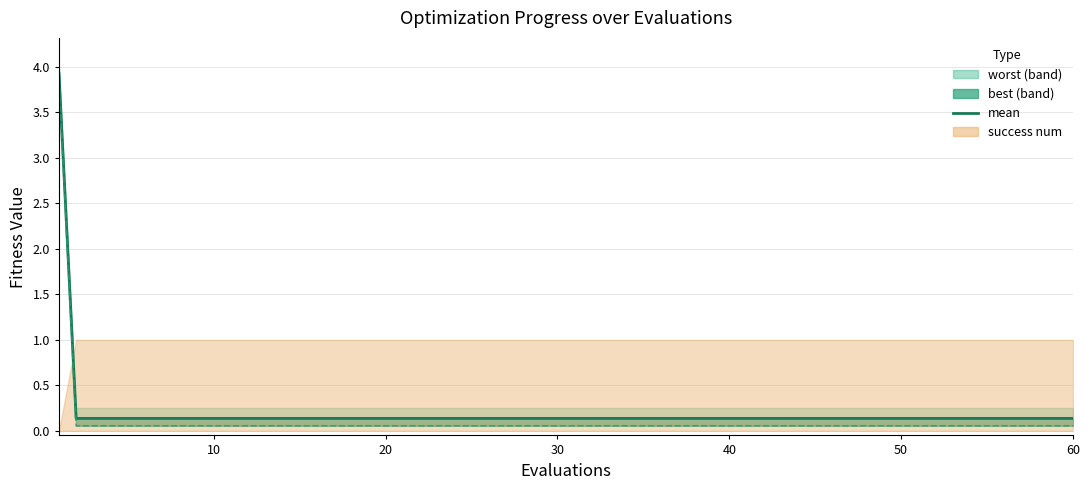

Between 12 and 13, which is larger?

12